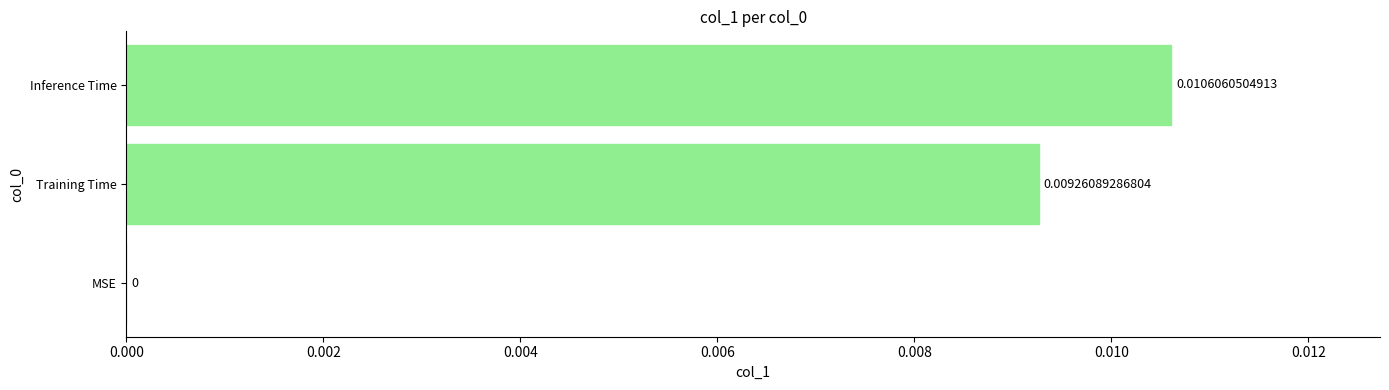

At which label is the value closest to 0?

MSE